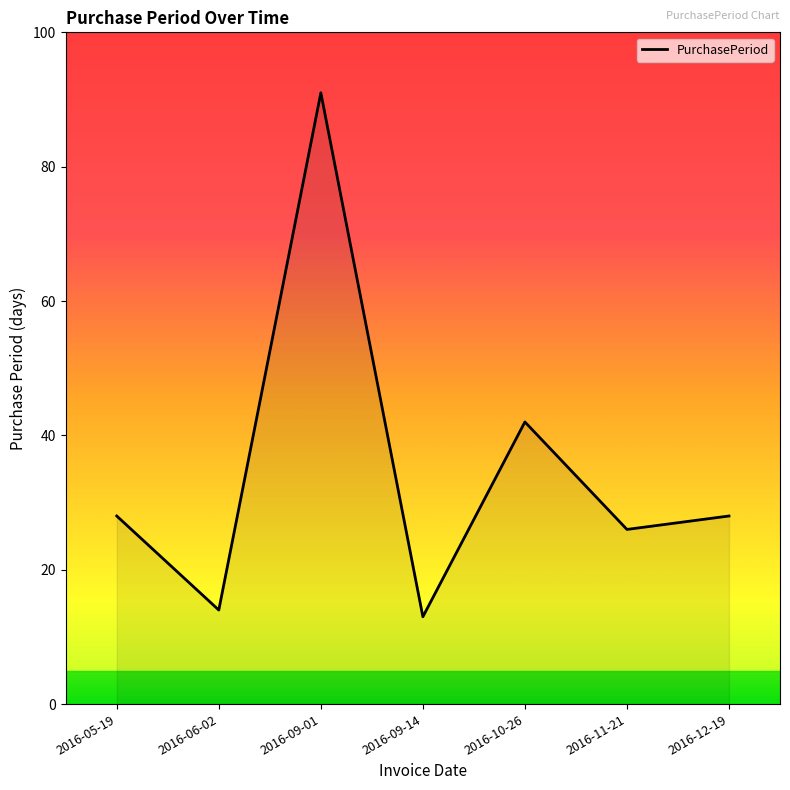

Approximately how many times larger is the value at 2016-11-21 compared to 2016-12-19?

0.9